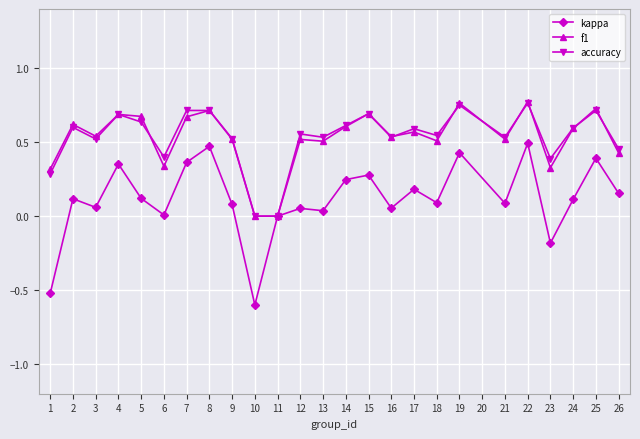

What are all the series names shown in the legend?

kappa, f1, accuracy